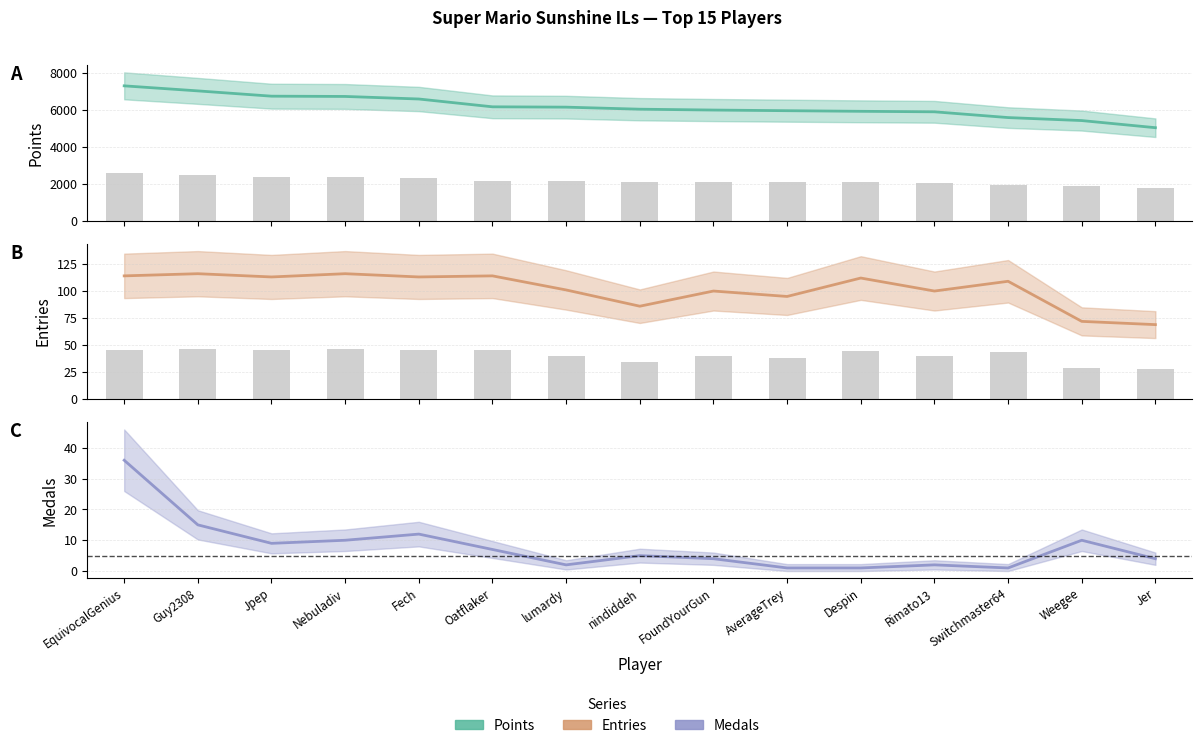

Which category has the lowest value in the Medals series?

AverageTrey